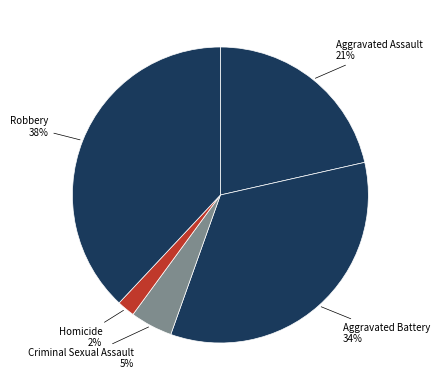

Combined, do Aggravated Battery and Homicide account for over 50%?

No